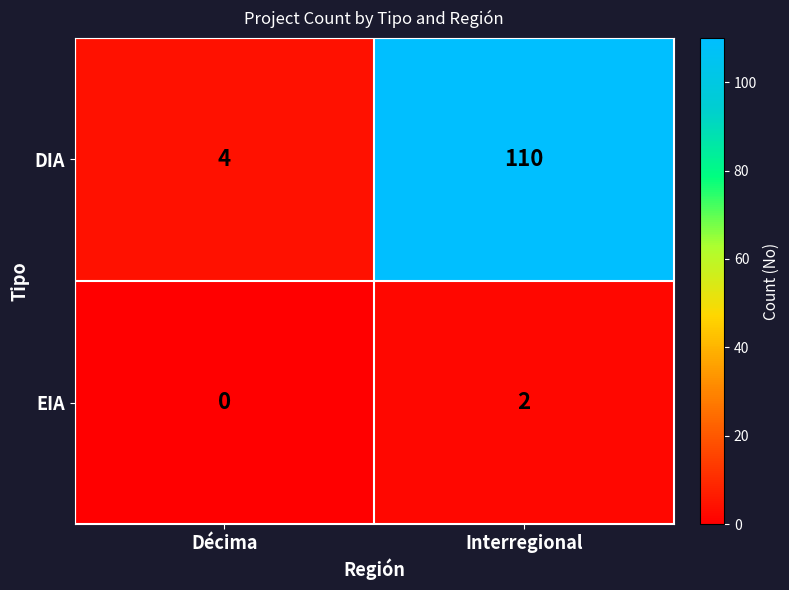

At which category does the chart reach its peak across all series?

Interregional